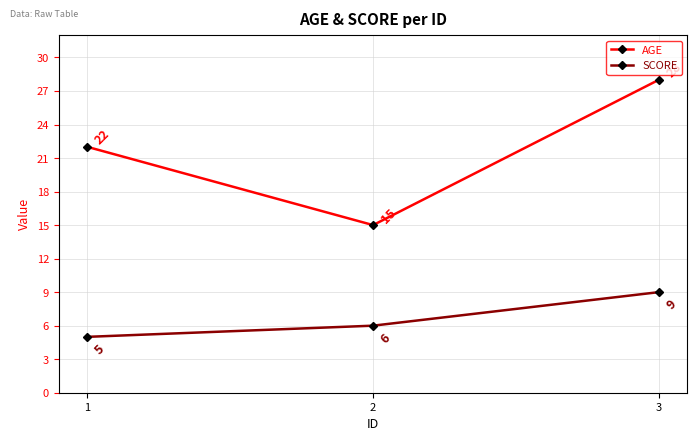

True or false: AGE has a value of 45 at 3.

False